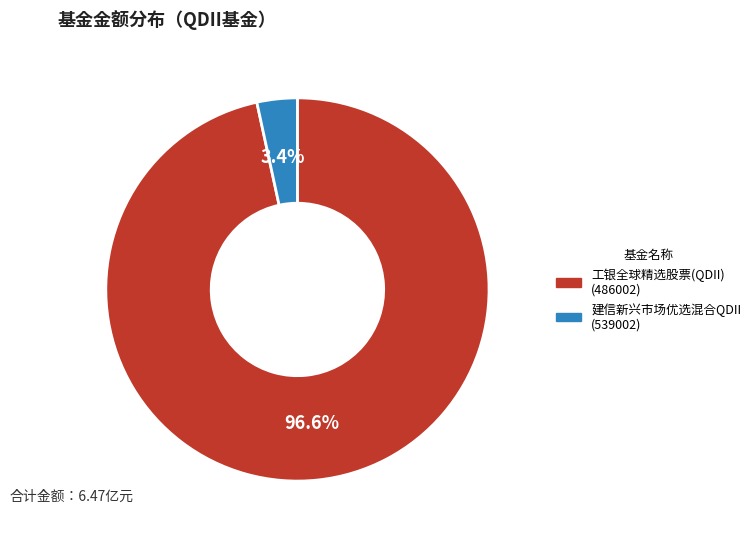

To the nearest percent, what percentage of the pie is 工银全球精选股票(QDII)?

97%